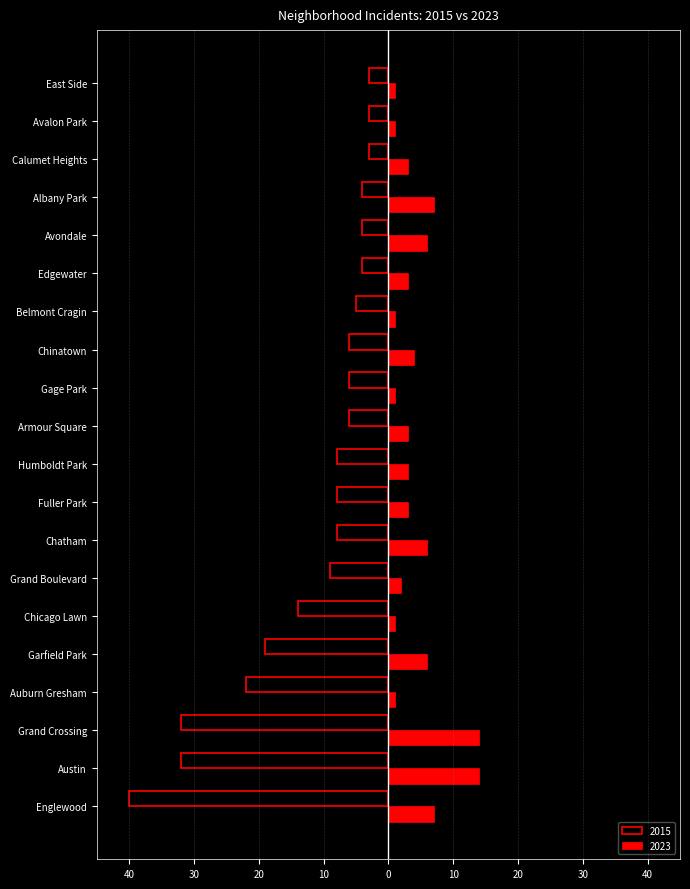

What are all the series names shown in the legend?

2015, 2023